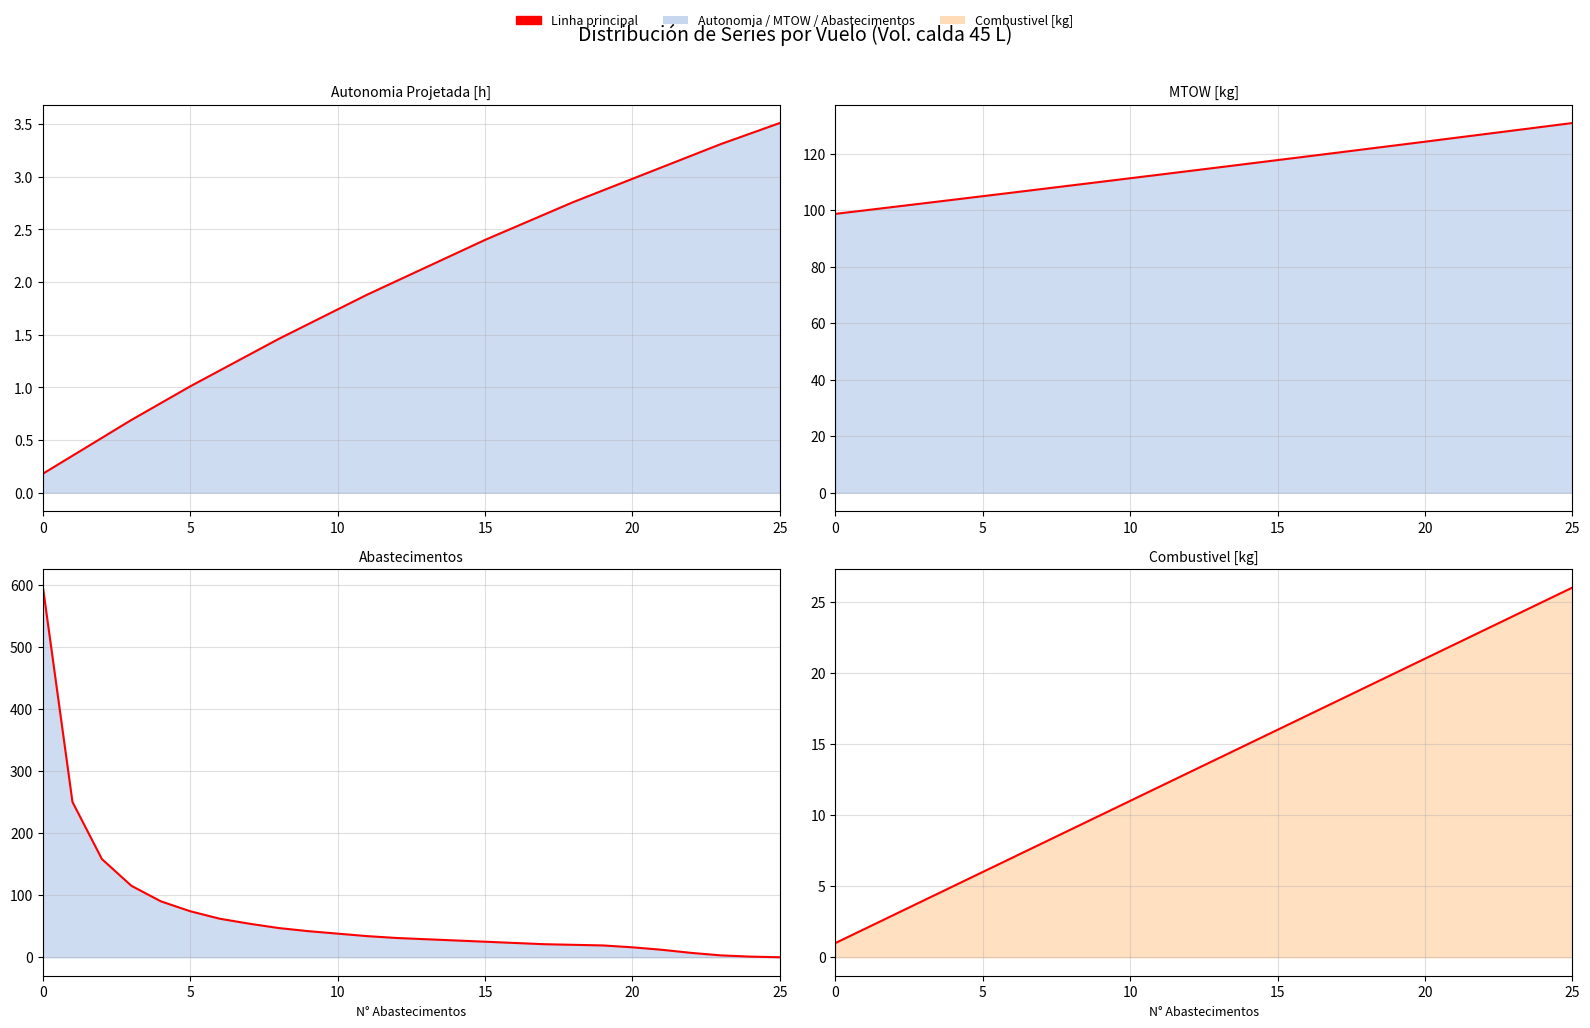

Read the Combustivel [kg] value at 18.

19.0